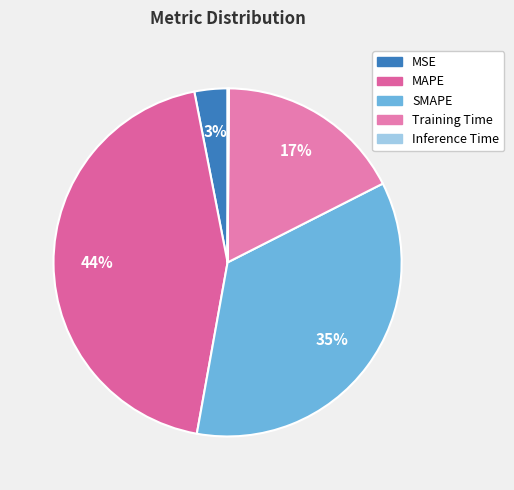

What percentage do Training Time and Inference Time together represent?

17.5%